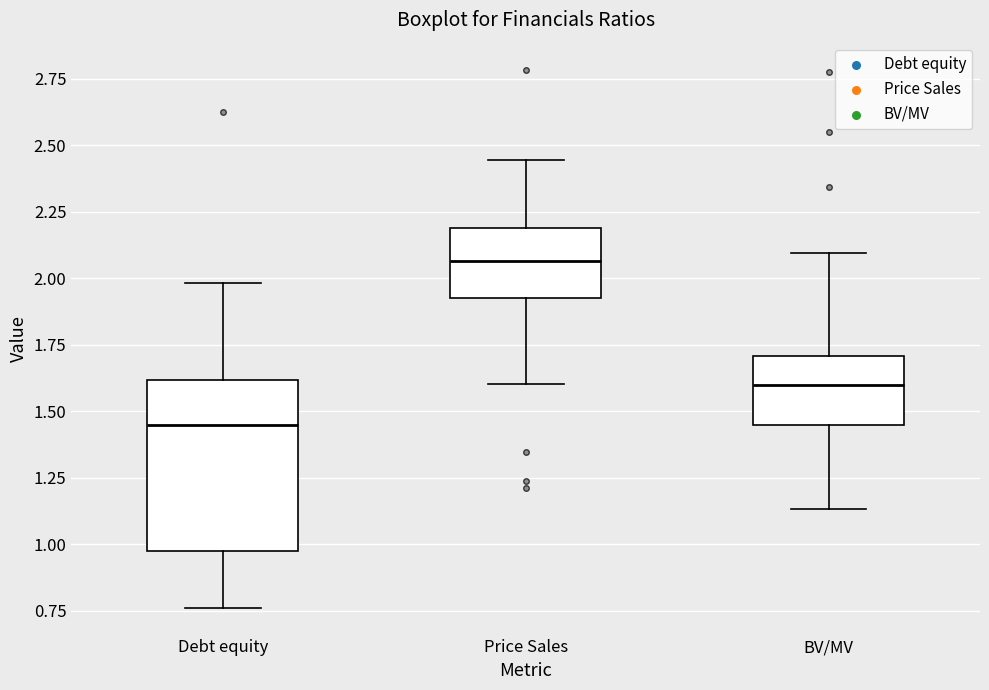

Which box's median line is the highest?

Price Sales